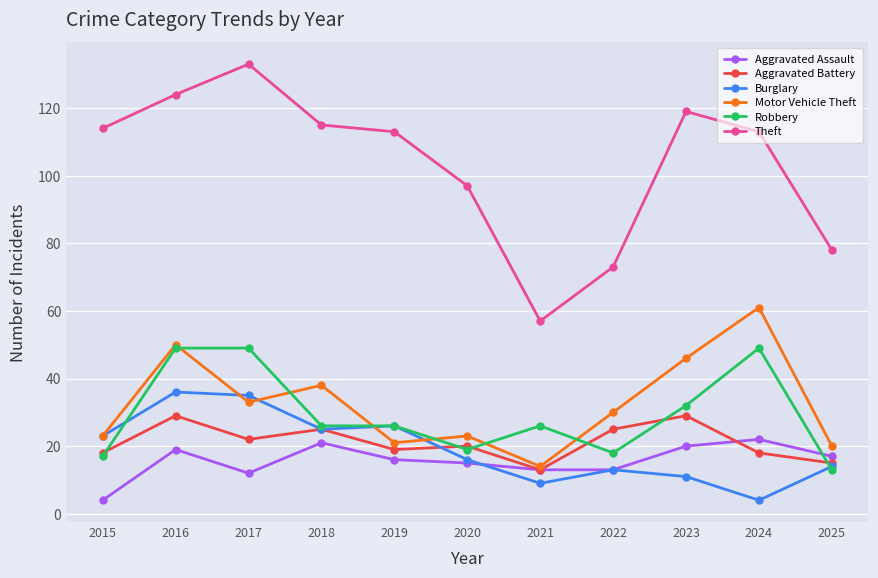

List the series in order of their peak value, highest first.

Theft, Motor Vehicle Theft, Robbery, Burglary, Aggravated Battery, Aggravated Assault